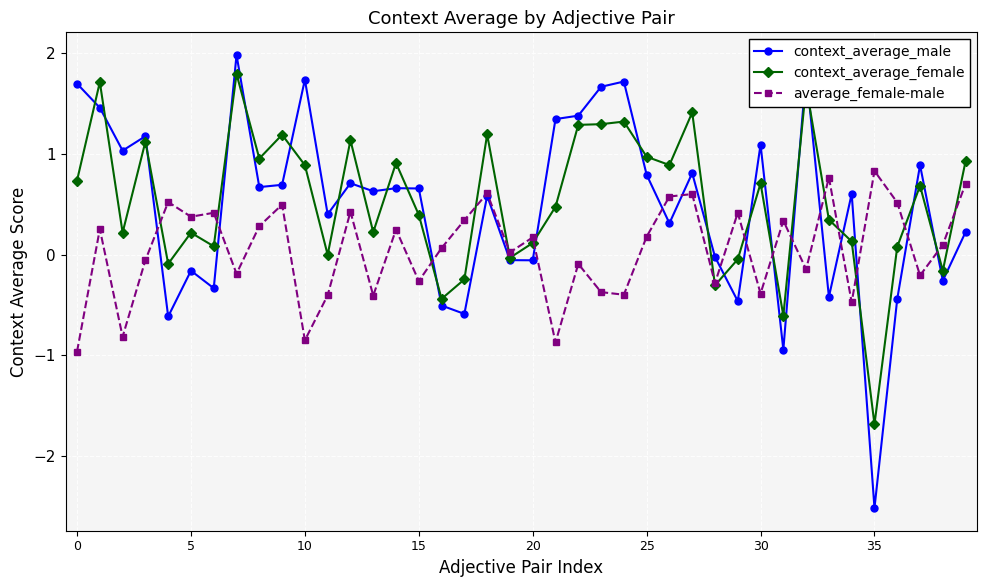

Count the number of data series in this chart.

3